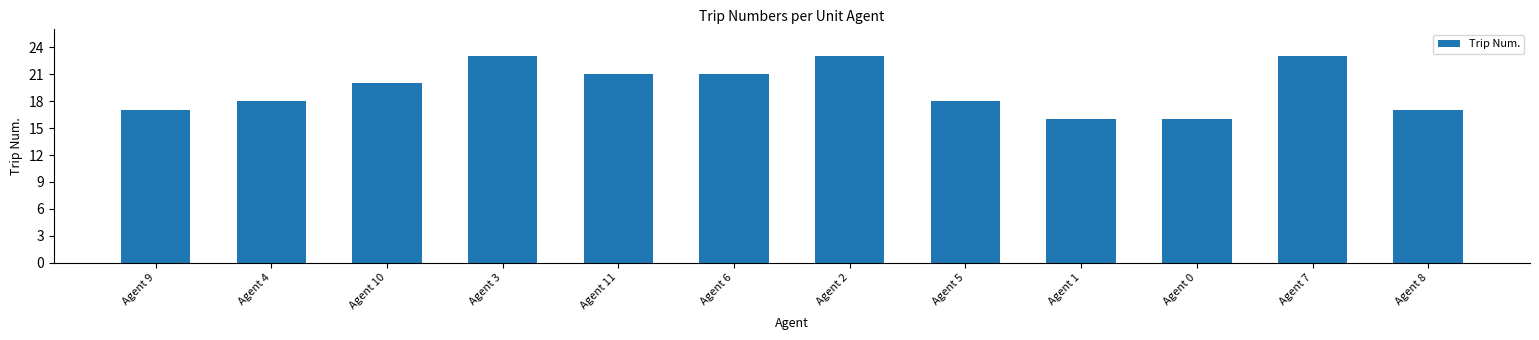

What value does the data have at Agent 7?

23